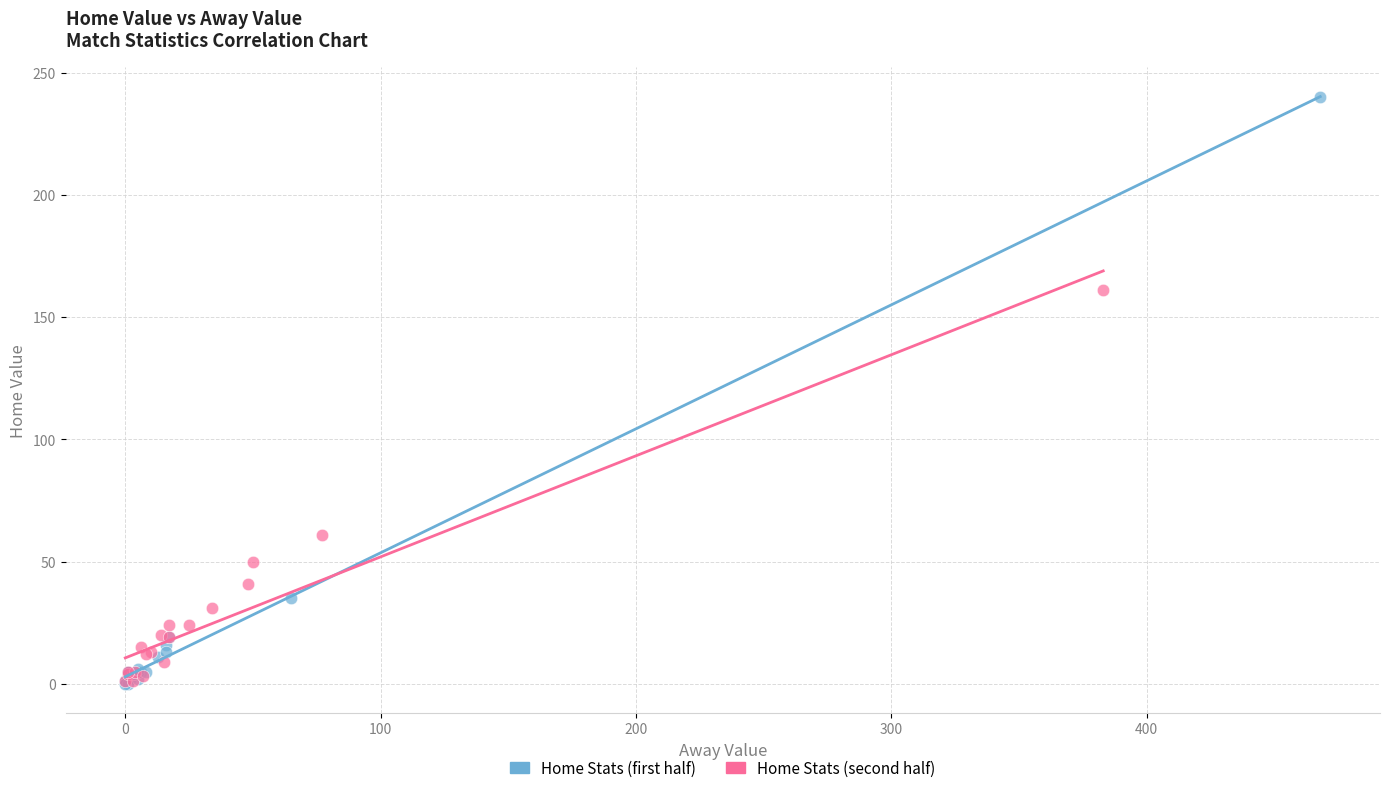

Which series contains the highest Y value?

Home Stats (first half)